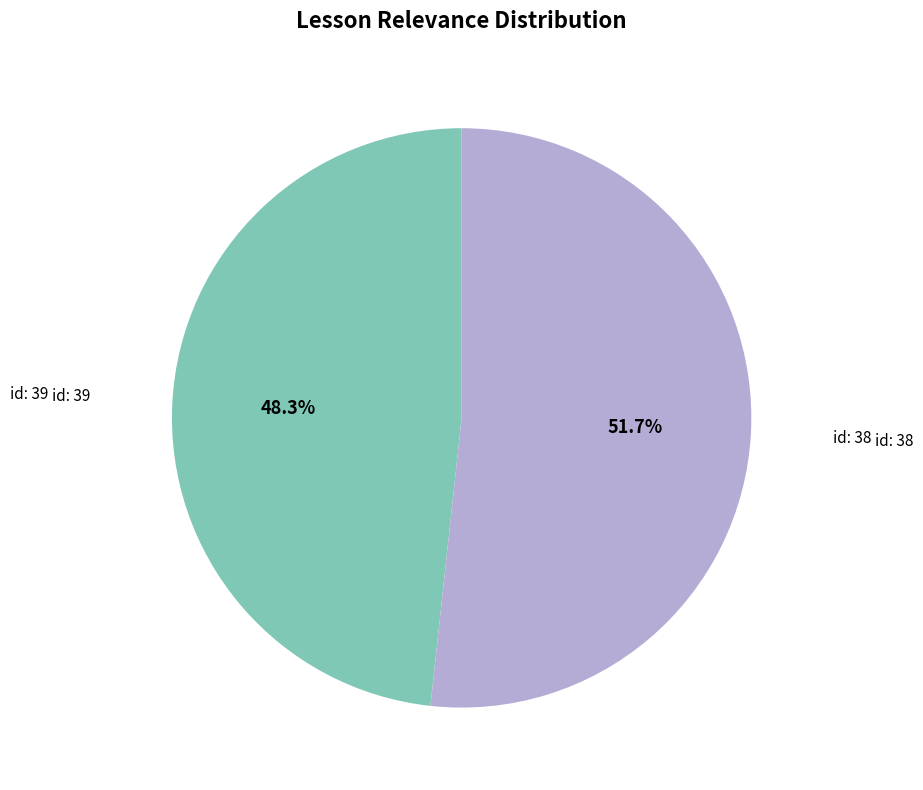

To the nearest percent, what is the average slice percentage?

50%